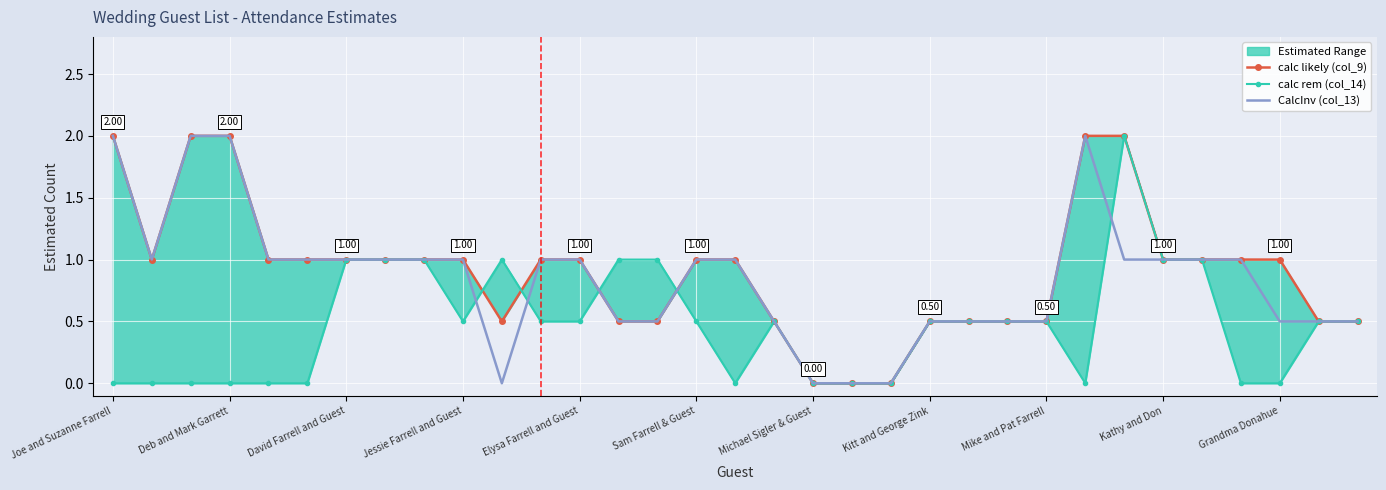

What is the value of the calc rem (col_14) point at the 28th from the left?

1.0